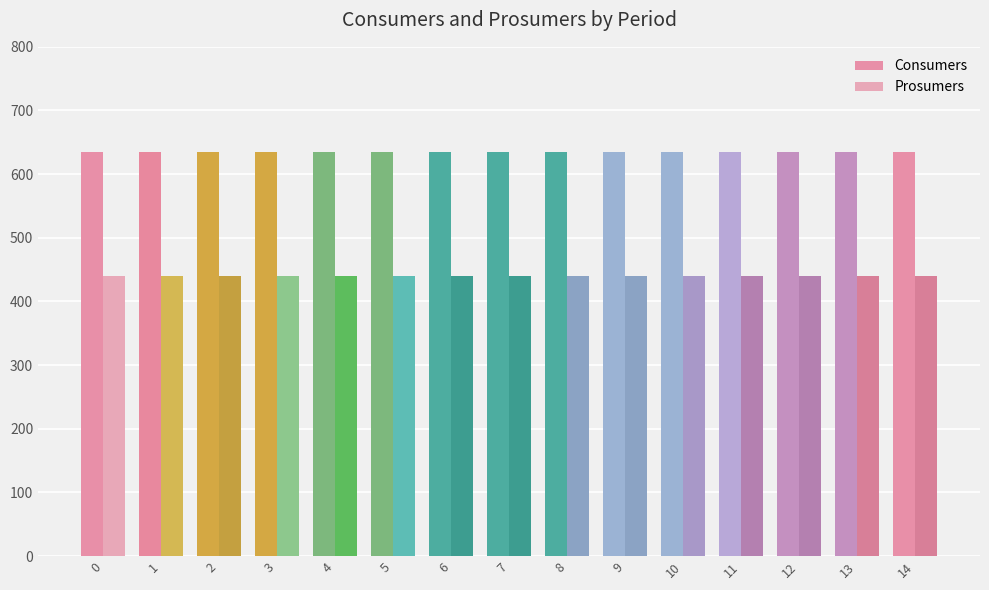

Are the bars horizontal?

No